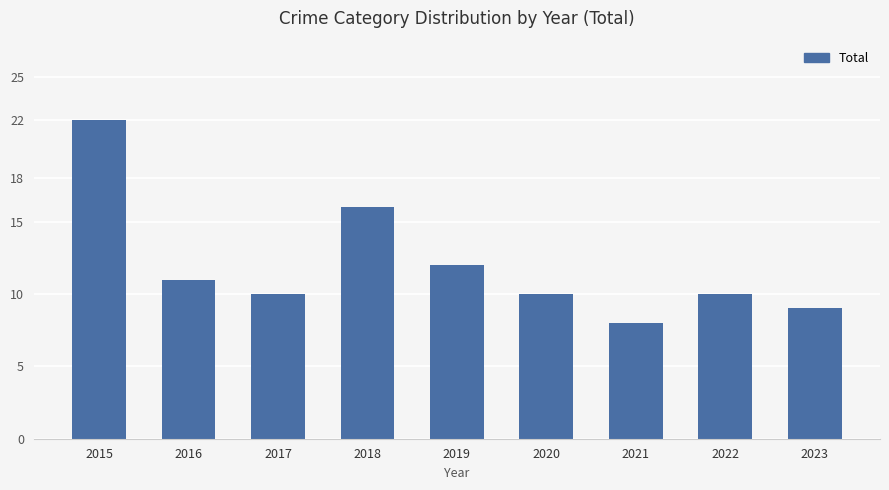

What is the value of the 6th bar from the left?

10